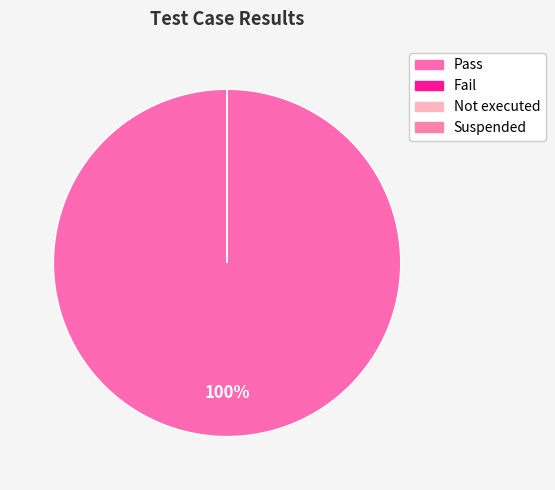

What is the smallest slice in the pie chart?

Fail